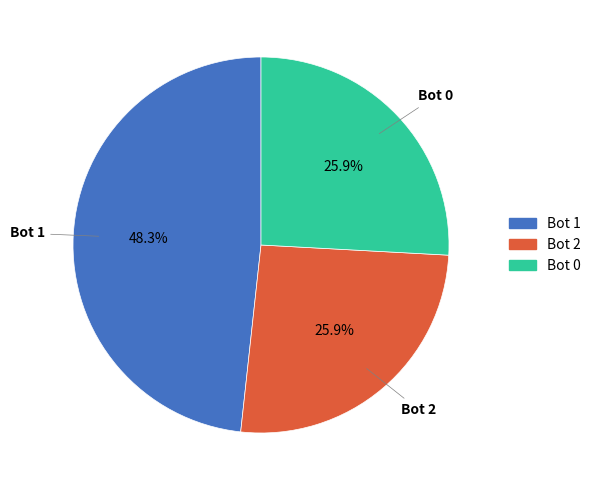

Does any single category account for the majority?

No